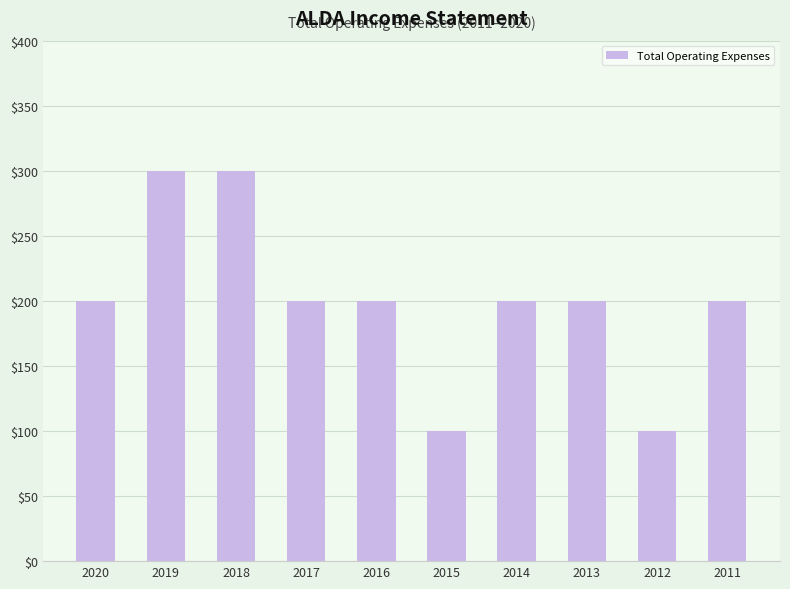

What is the smallest value displayed?

100